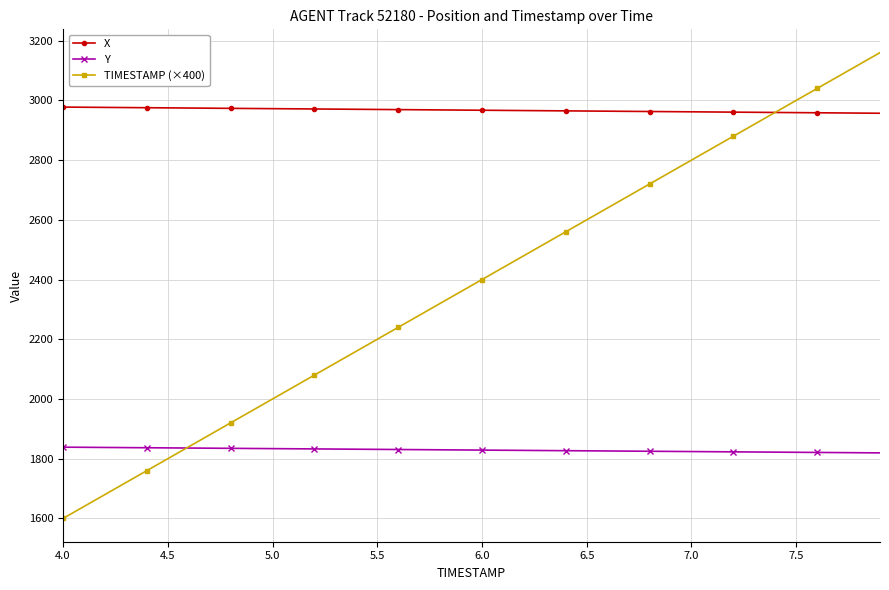

True or false: Y and X cross at least once.

False